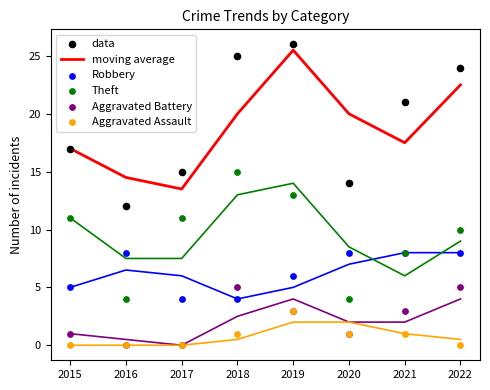

At how many categories does at least one series exceed 11?

8